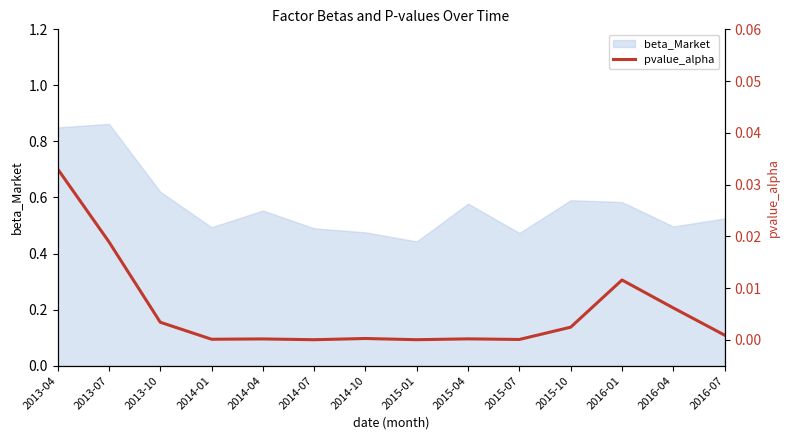

List the labels in order of value, largest first.

2013-04, 2013-07, 2016-01, 2016-04, 2013-10, 2015-10, 2016-07, 2014-10, 2015-04, 2014-04, 2014-01, 2015-07, 2015-01, 2014-07